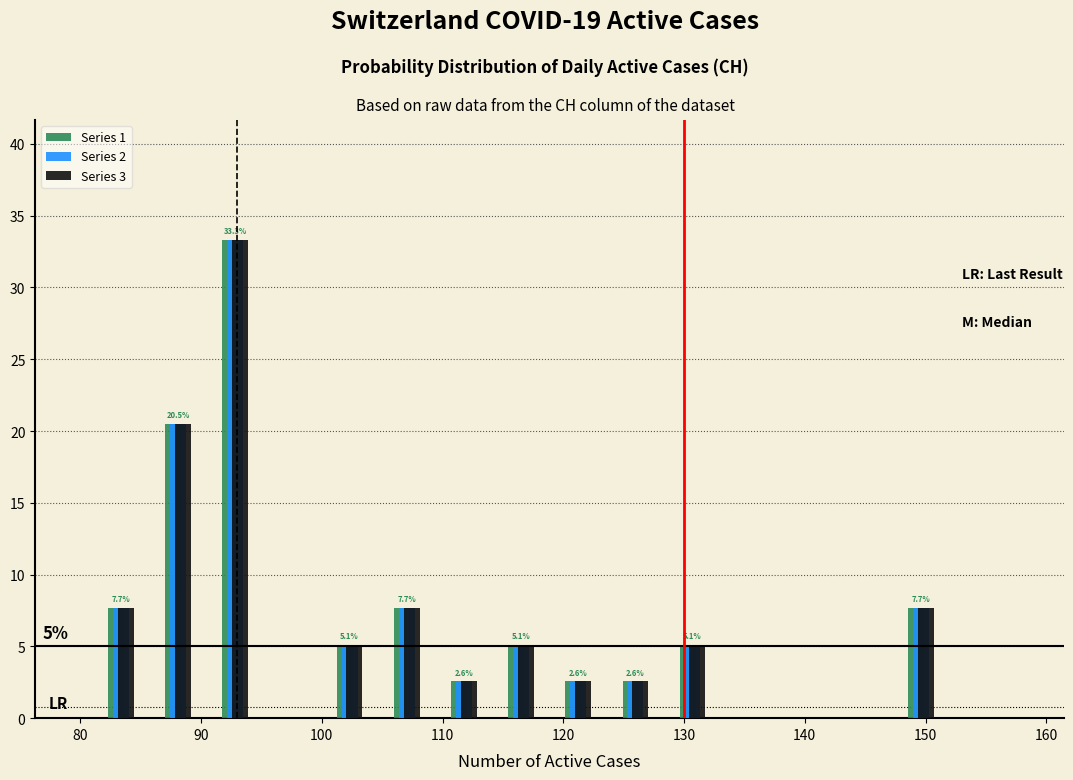

In the Series 3 series, which range on the x-axis has the tallest bar?

90 to 95